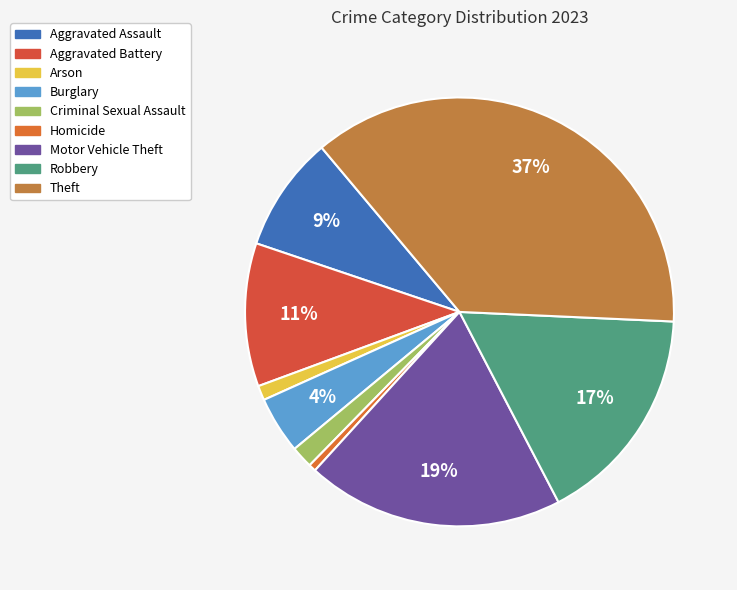

Is it true that Homicide is 10% of the pie?

False